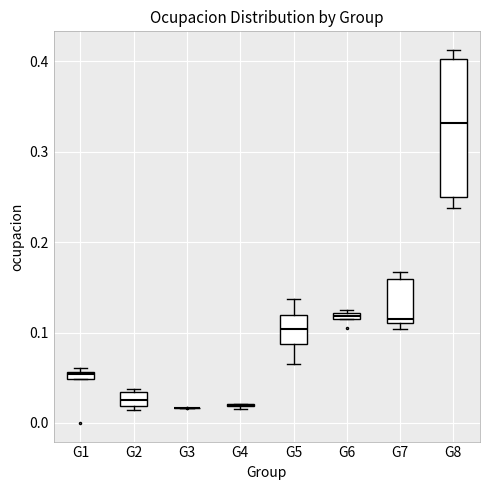

Comparing the boxes themselves (not the whiskers), which one is the tallest?

G8